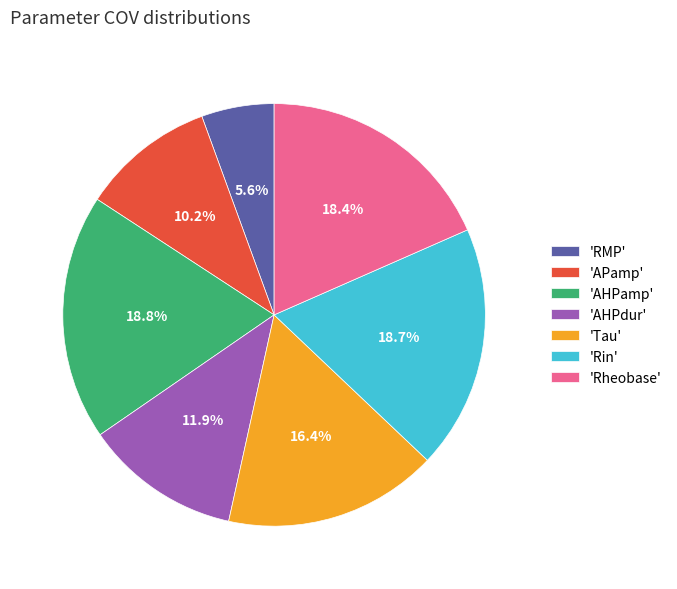

Which slice is the smallest?

'RMP'